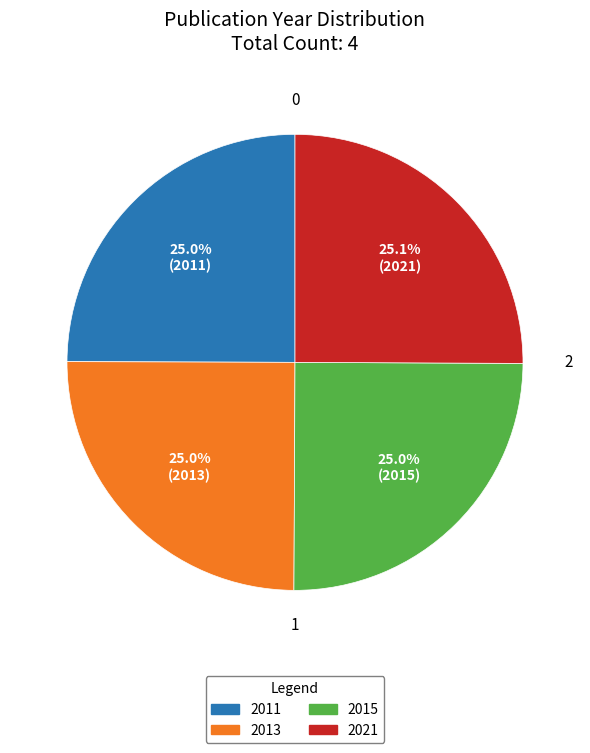

Do 2013 and 2015 together represent more than half of the pie?

No